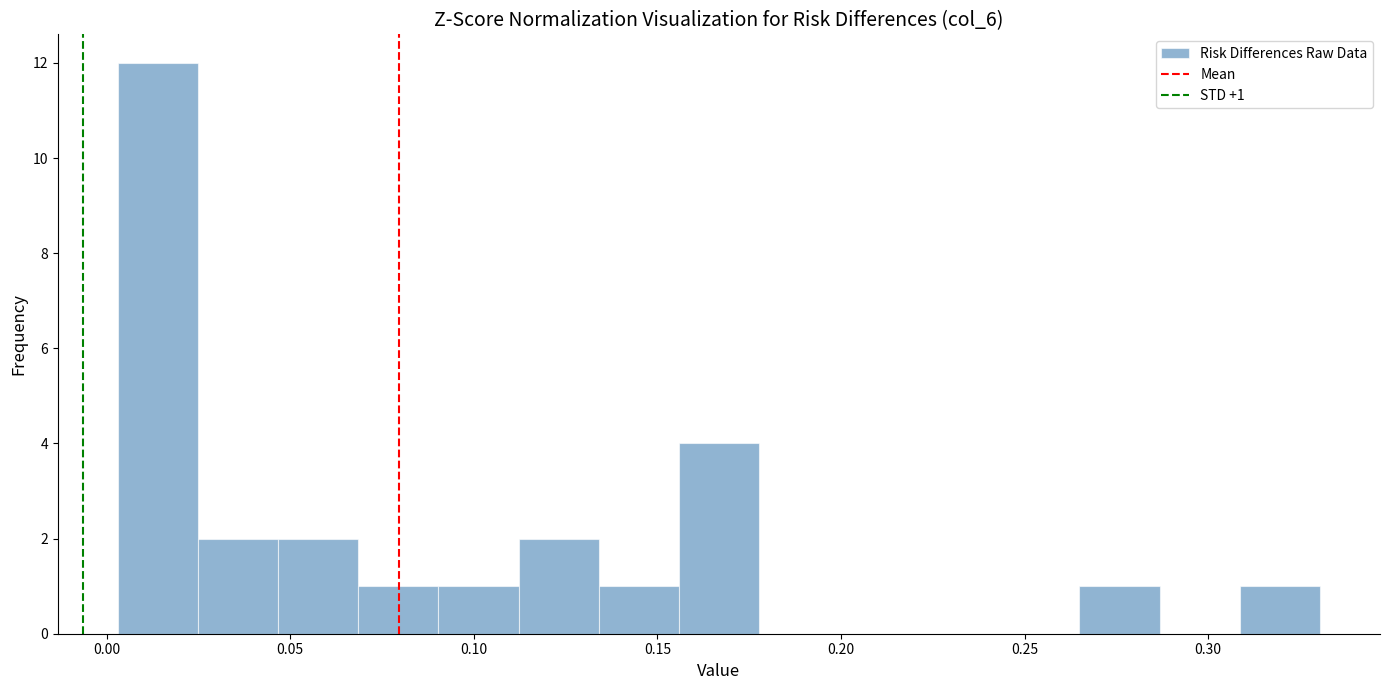

Which range on the x-axis has the tallest bar?

0.005 to 0.025